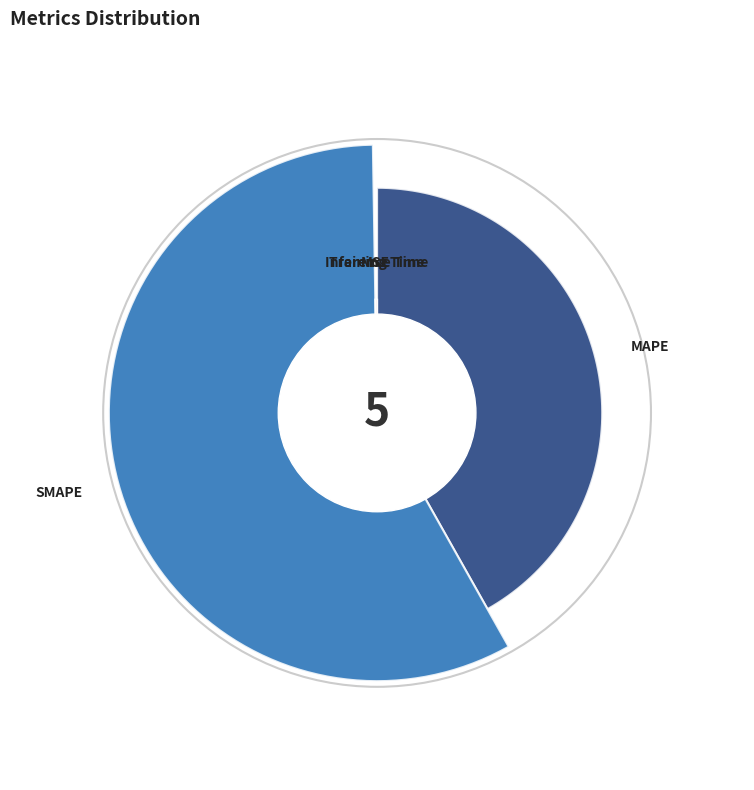

To the nearest percent, what is the combined percentage of Inference Time and SMAPE?

58%